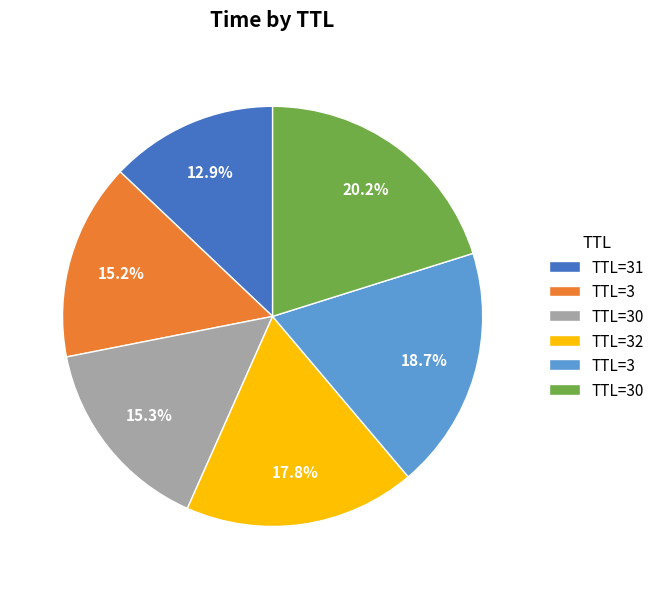

Is there a majority slice in this chart?

No